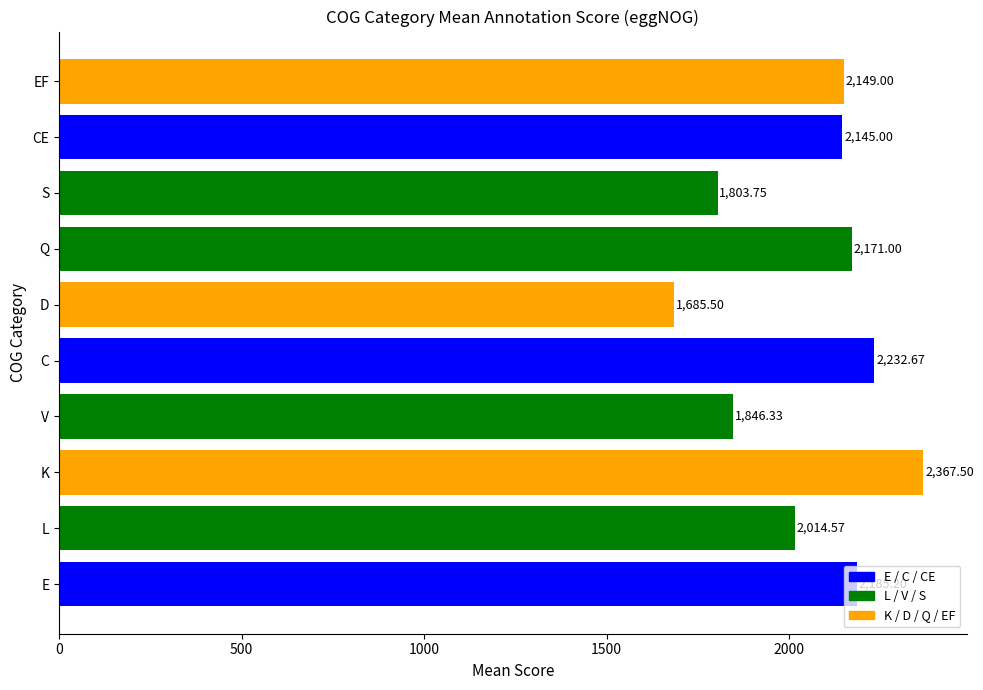

List the labels in order of value, largest first.

K, C, E, Q, EF, CE, L, V, S, D